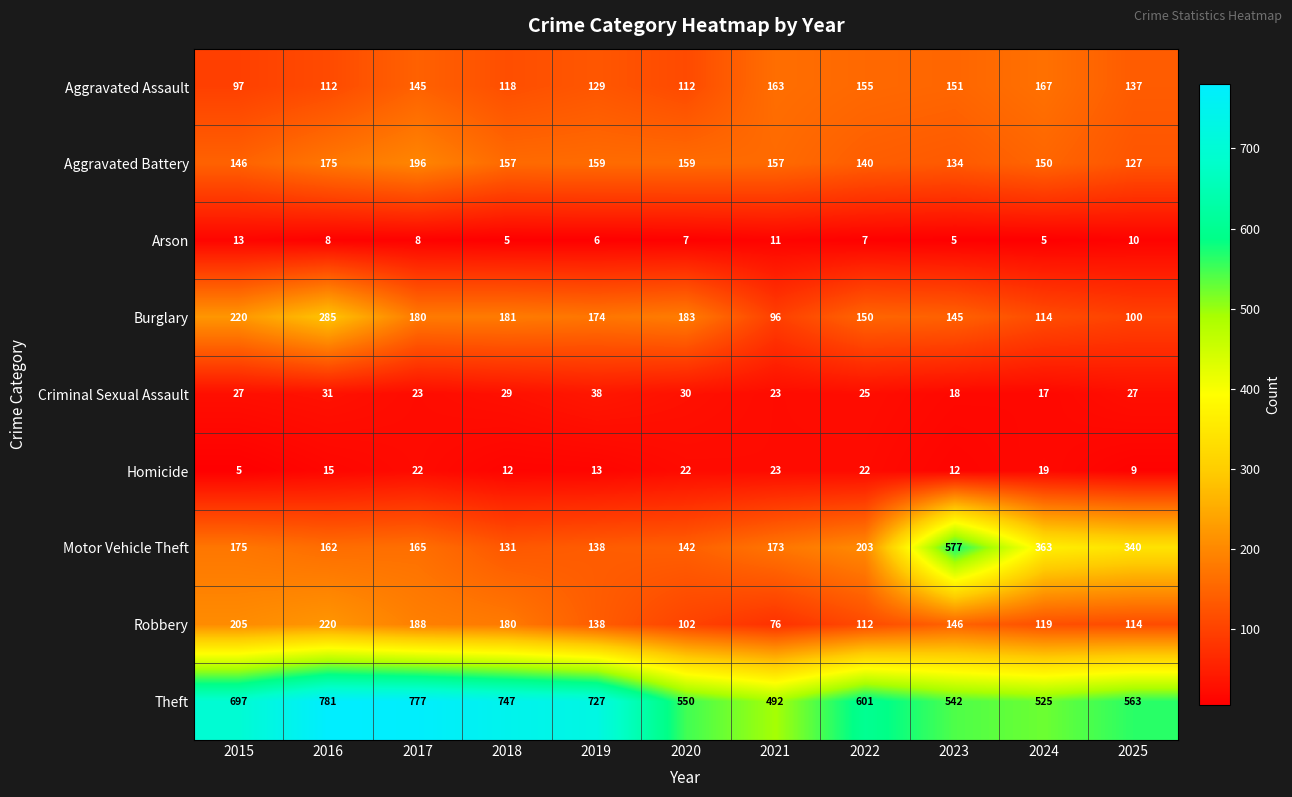

What is the difference between the maximum and minimum values in the Aggravated Battery series?

69